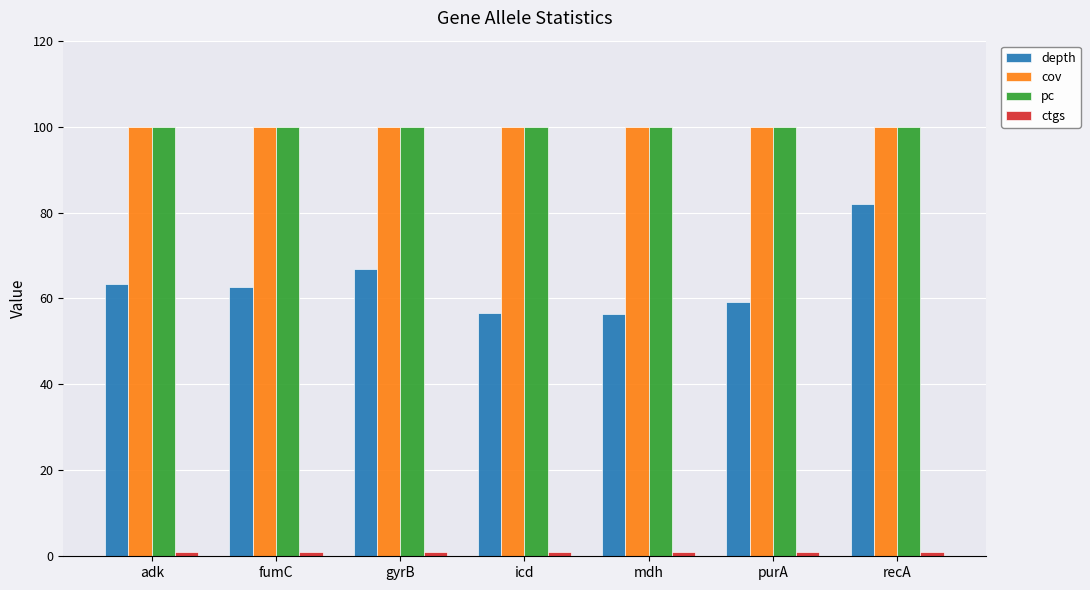

At which category is the sum across all series the highest?

recA